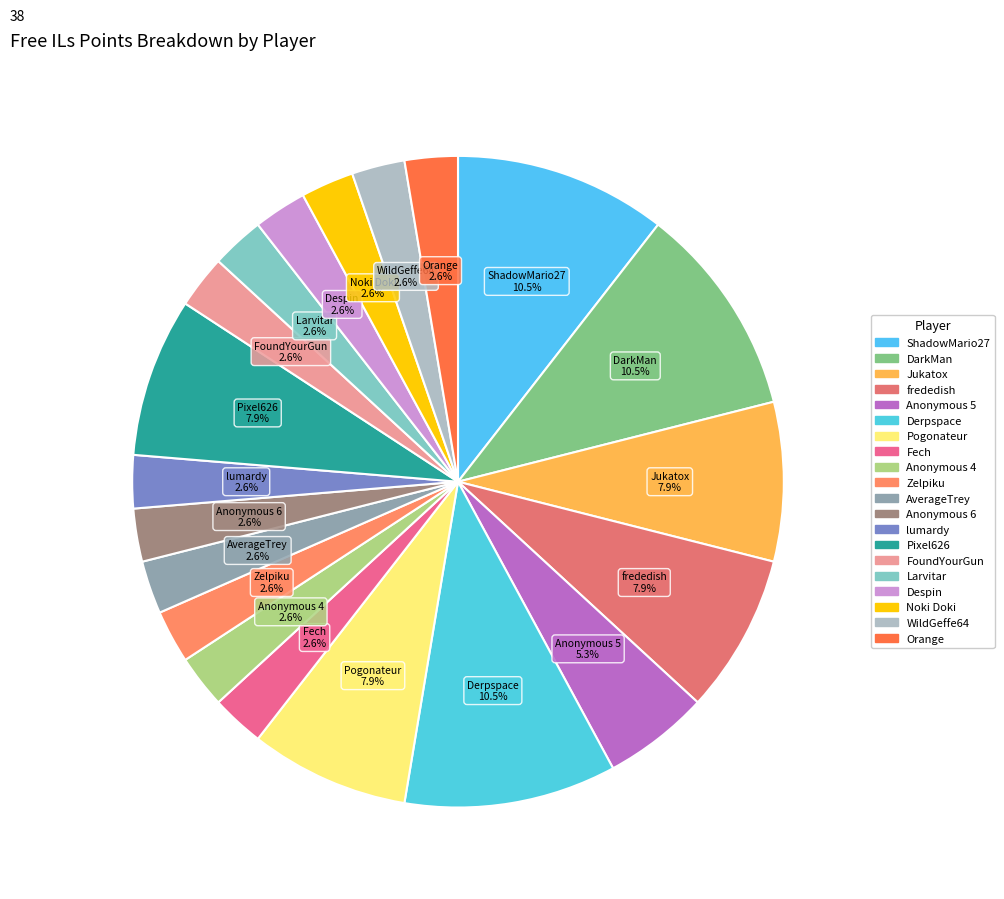

What is the change in value from Jukatox to Anonymous 4?

-2